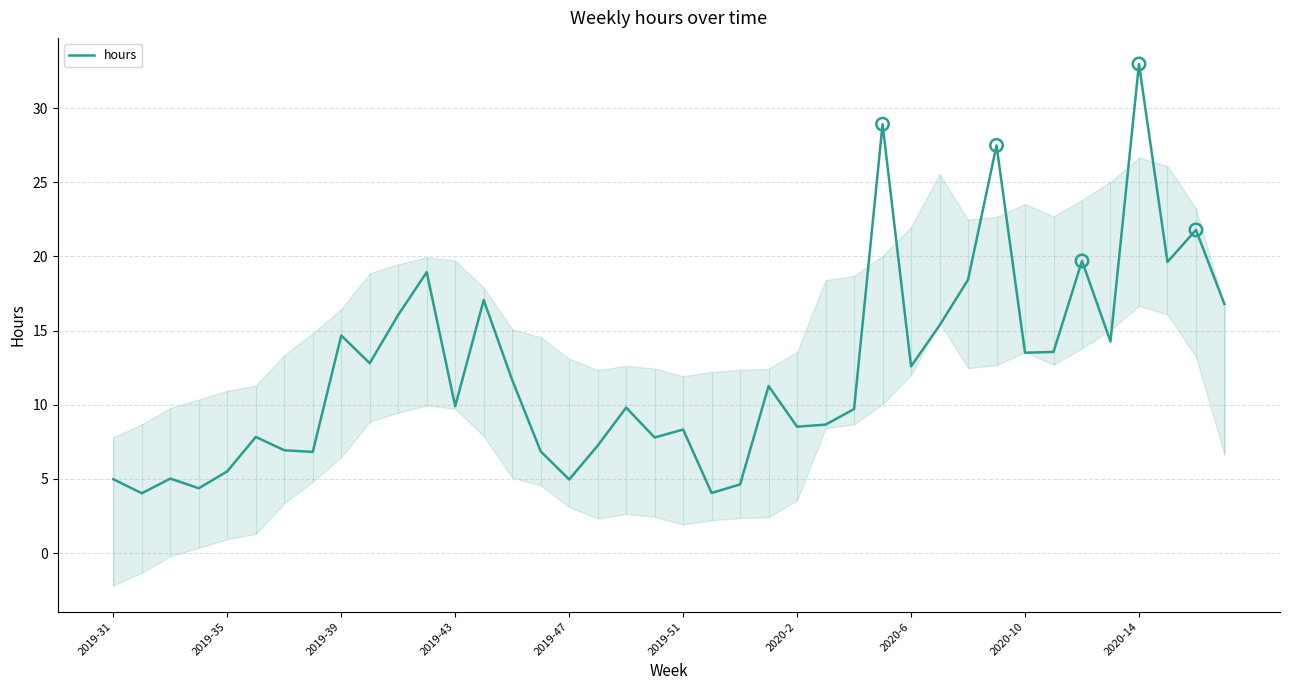

What is the ratio of the value at 26 to the value at 19?

1.2